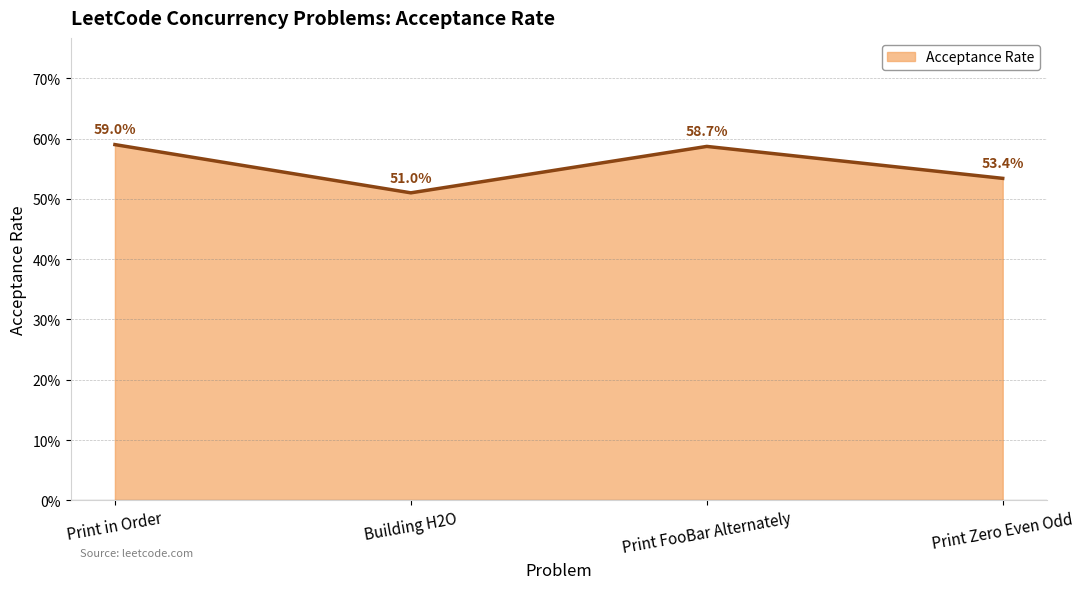

What is the sum of all values?

2.2